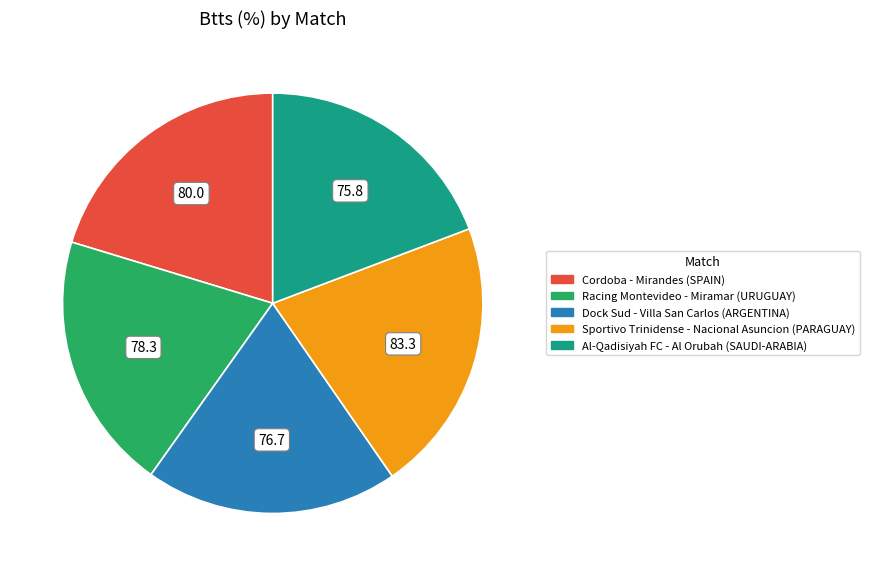

The Al-Qadisiyah FC - Al Orubah (SAUDI-ARABIA) slice represents 19% of the pie. True or false?

True